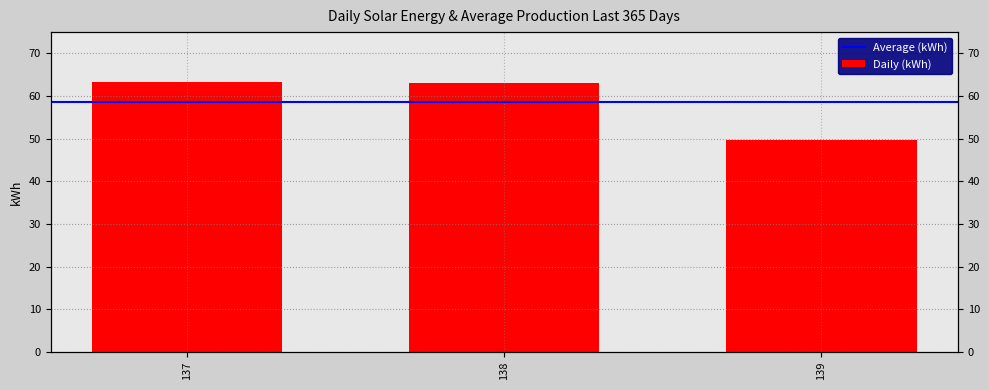

At which label is the value closest to 56?

139